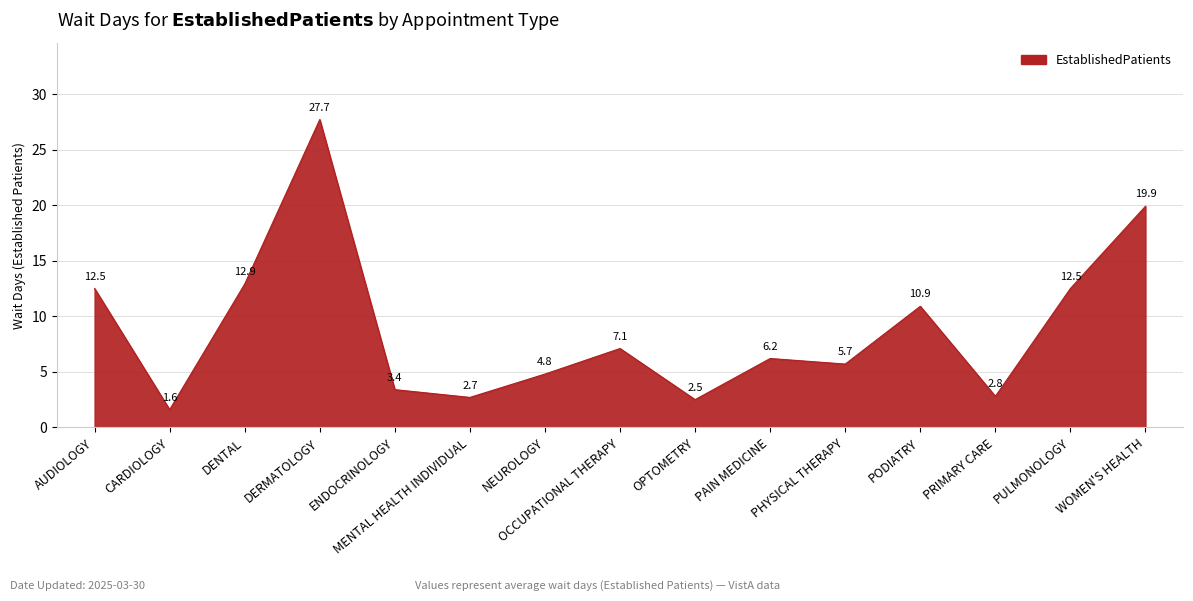

What is the change in value from MENTAL HEALTH INDIVIDUAL to OCCUPATIONAL THERAPY?

+4.4